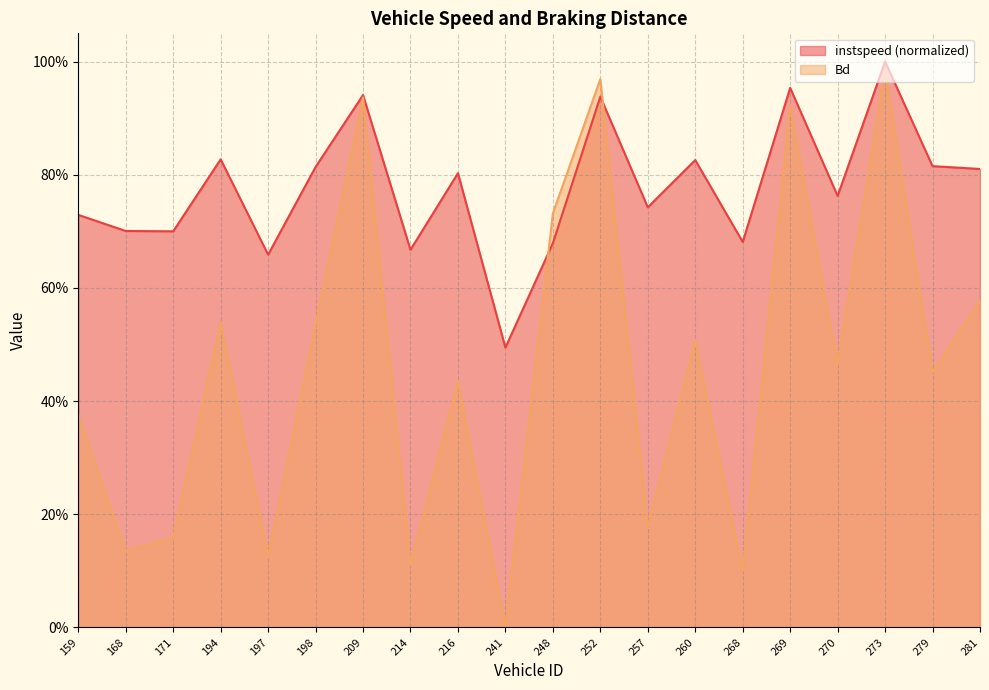

How many interior local peaks does the Bd series have?

7